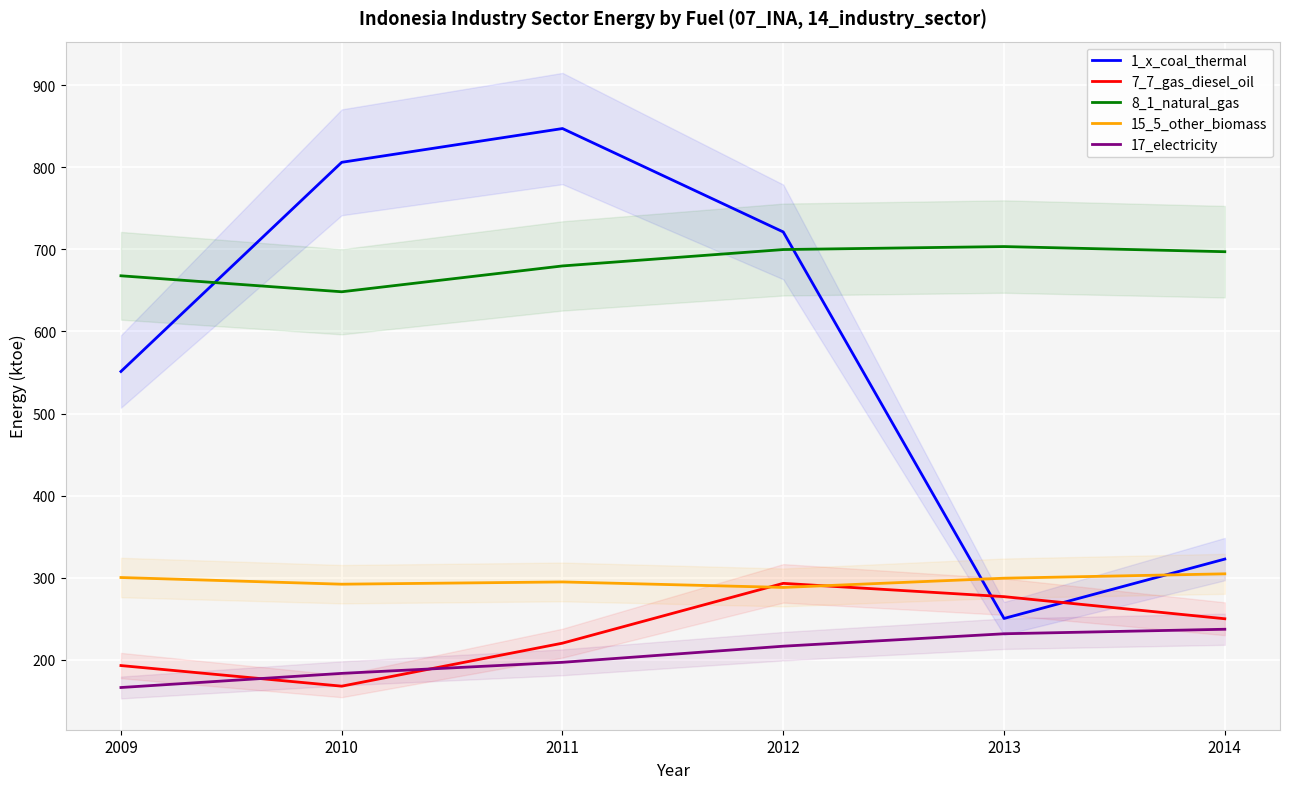

Which series changed the most between 2010 and 2012?

7_7_gas_diesel_oil